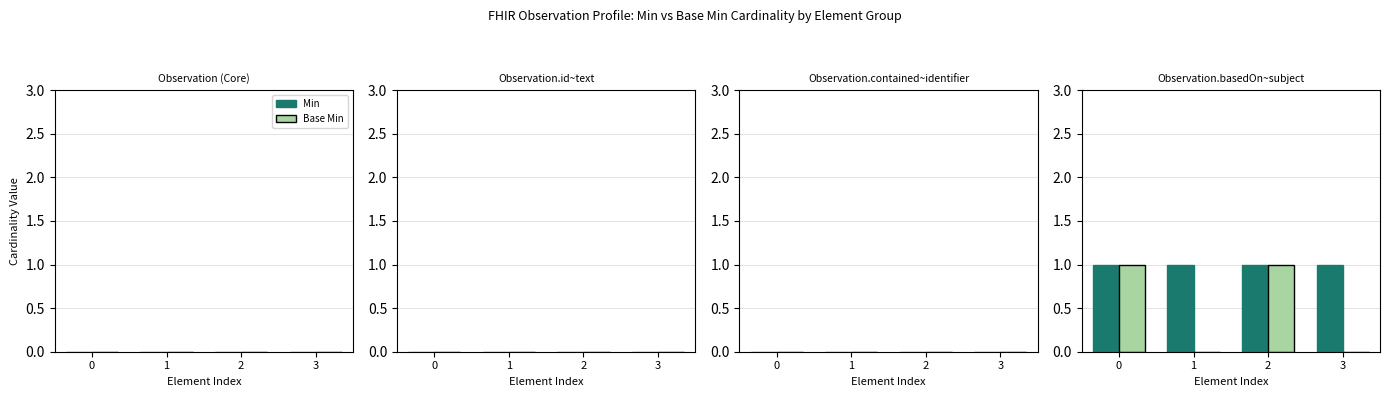

How many distinct data groups are displayed?

2